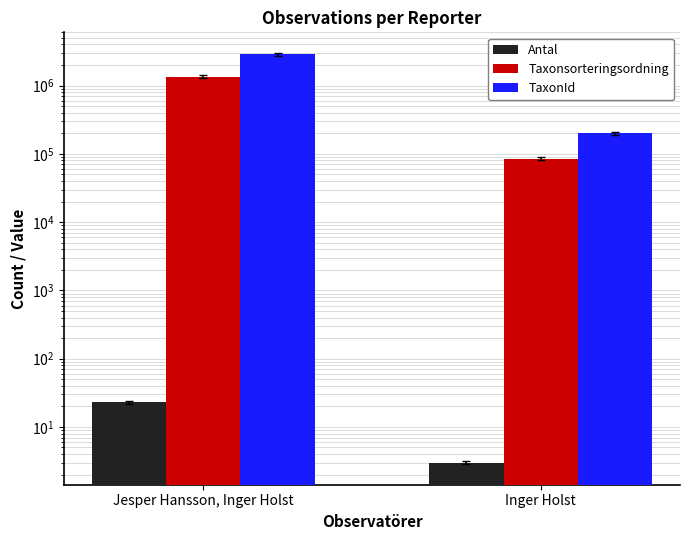

What is the label of the 1st bar from the right?

Inger Holst